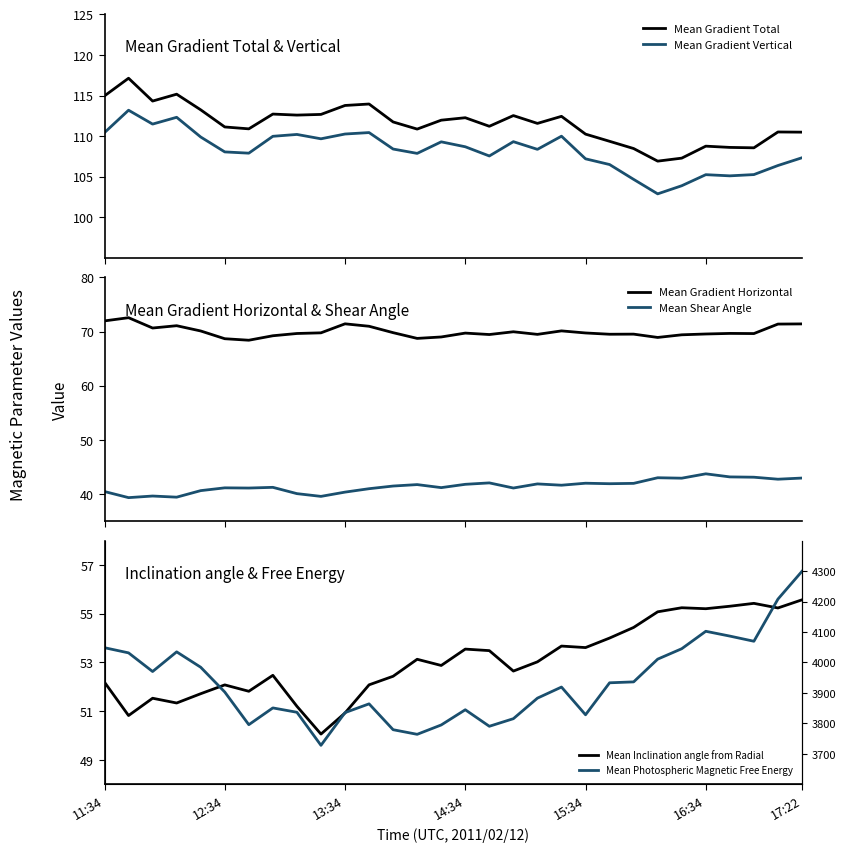

Count the number of data series in this chart.

6